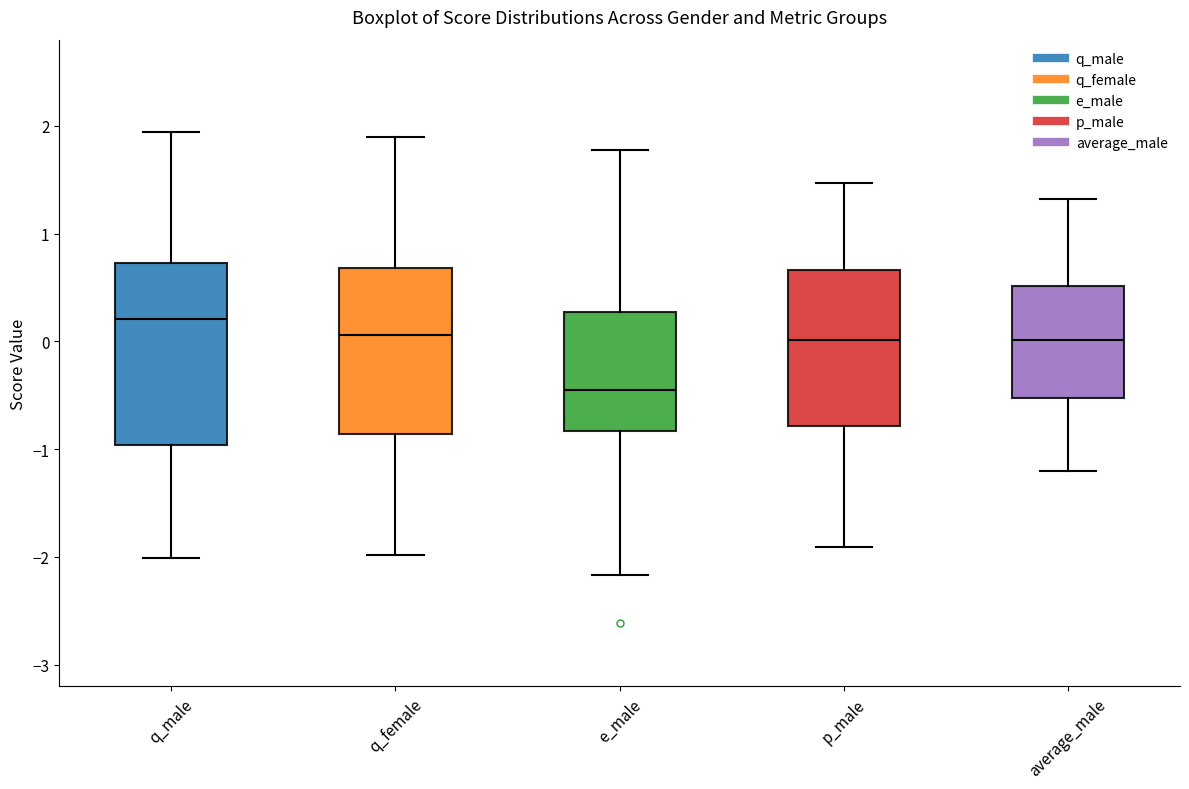

Where does the median line of the box for e_male sit on the y-axis? The values are not printed on the chart, so give them approximately, as read against the axis.

-0.5